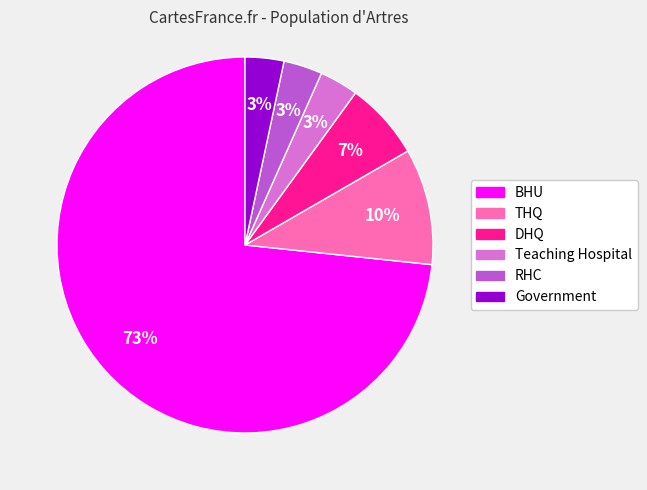

Is it true that DHQ is 15% of the pie?

False